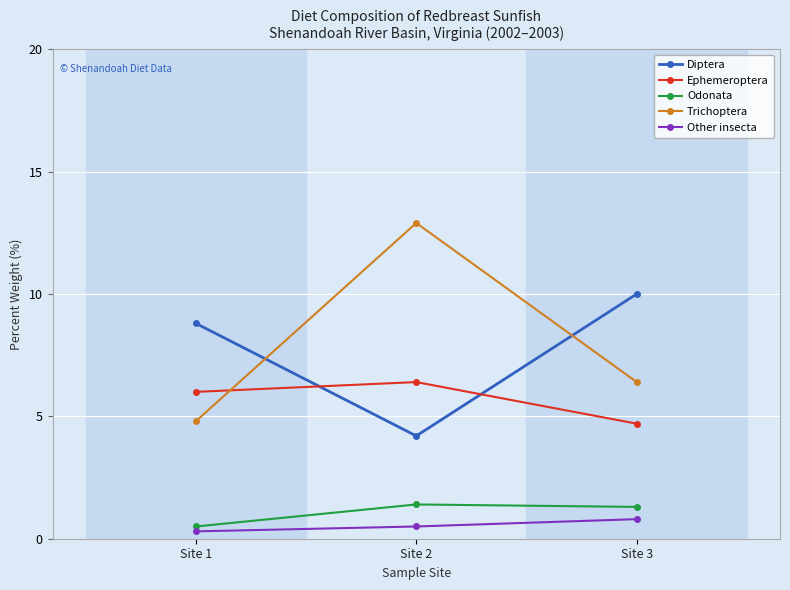

At how many categories does at least one series exceed 1?

3